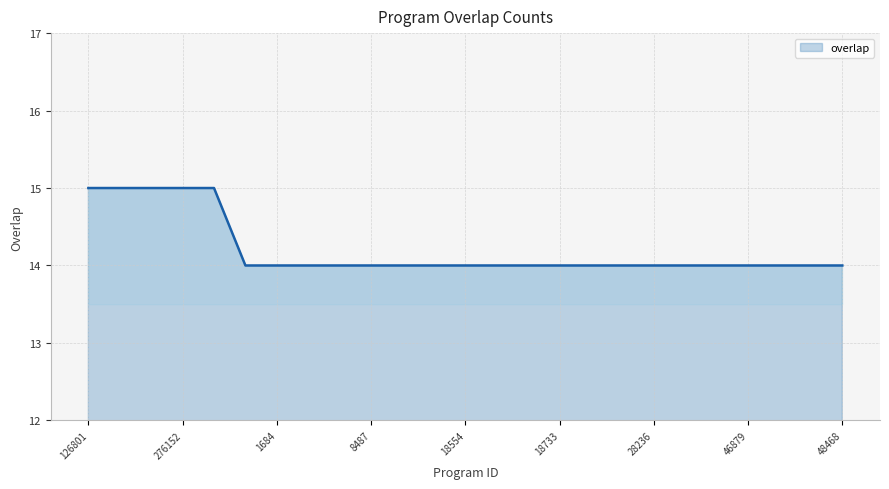

How many lines are shown in the chart?

1